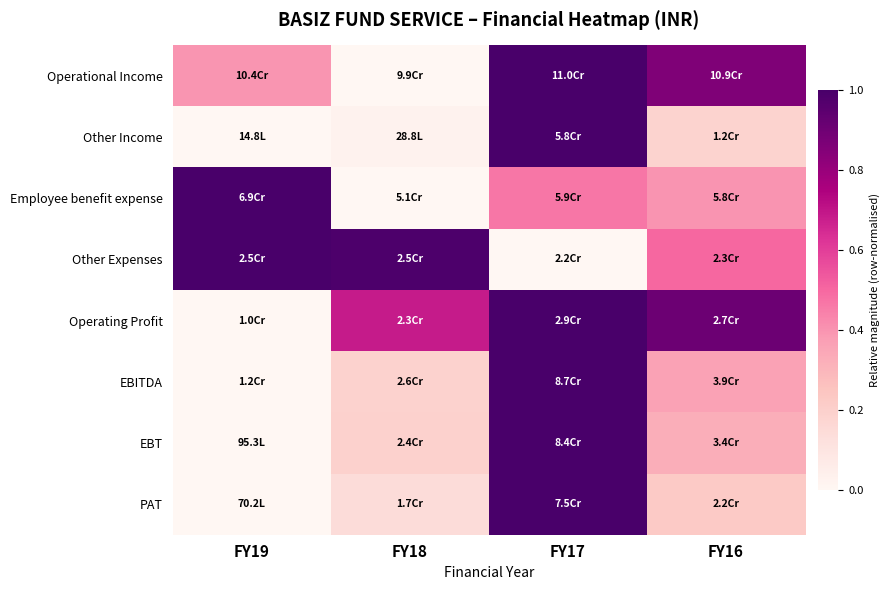

Which category has the highest value across all series?

FY17